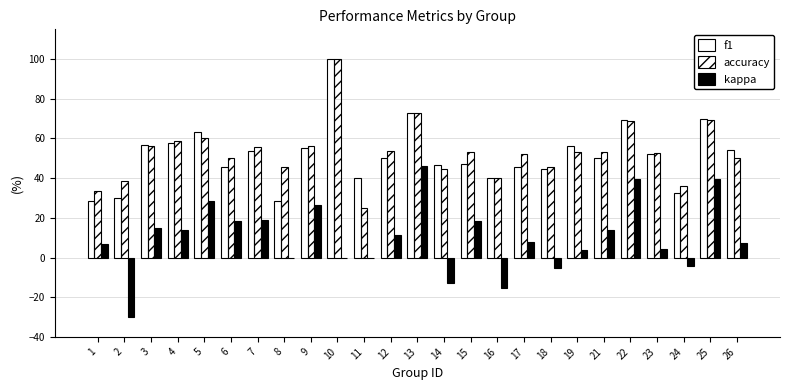

How many data points in f1 are above 50?

13